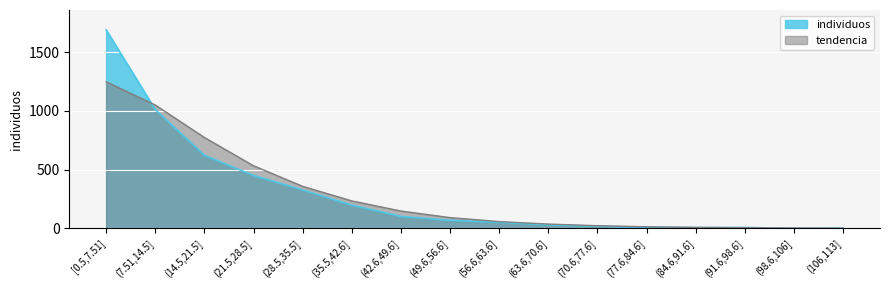

At which category does the data reach its first local valley?

(84.6,91.6]